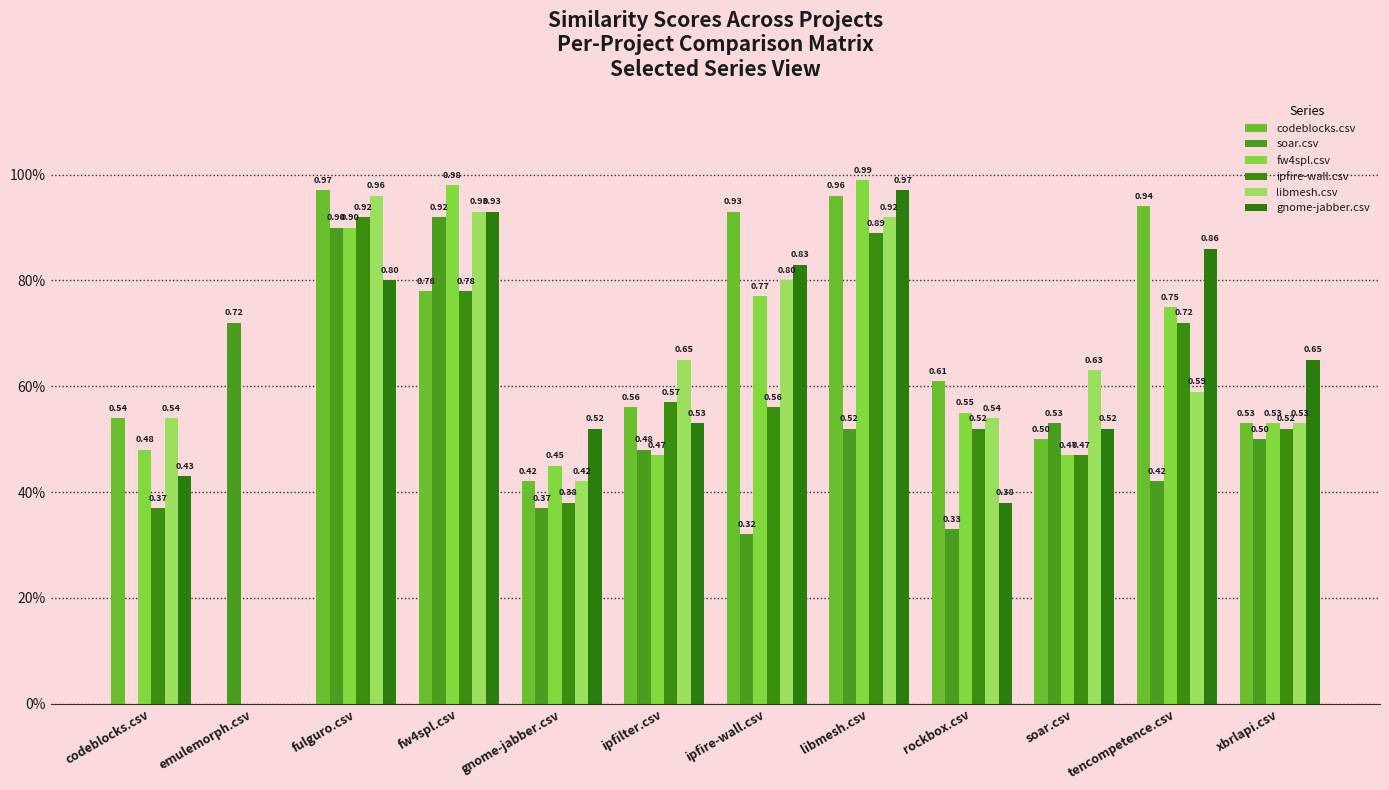

True or false: fw4spl.csv has a value of 1.0 at fw4spl.csv.

True